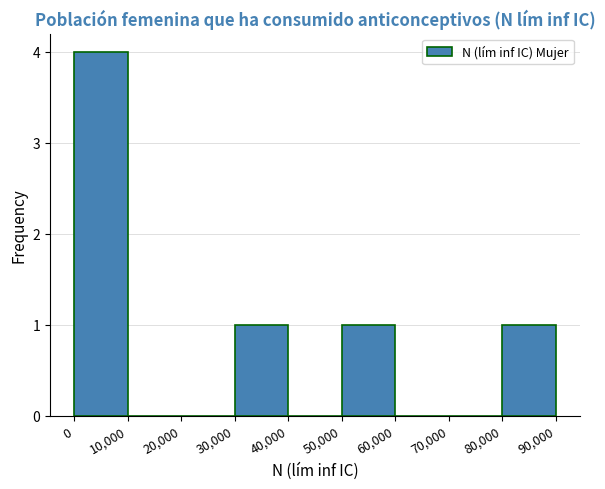

Which range on the x-axis has the tallest bar?

0 to 10,000